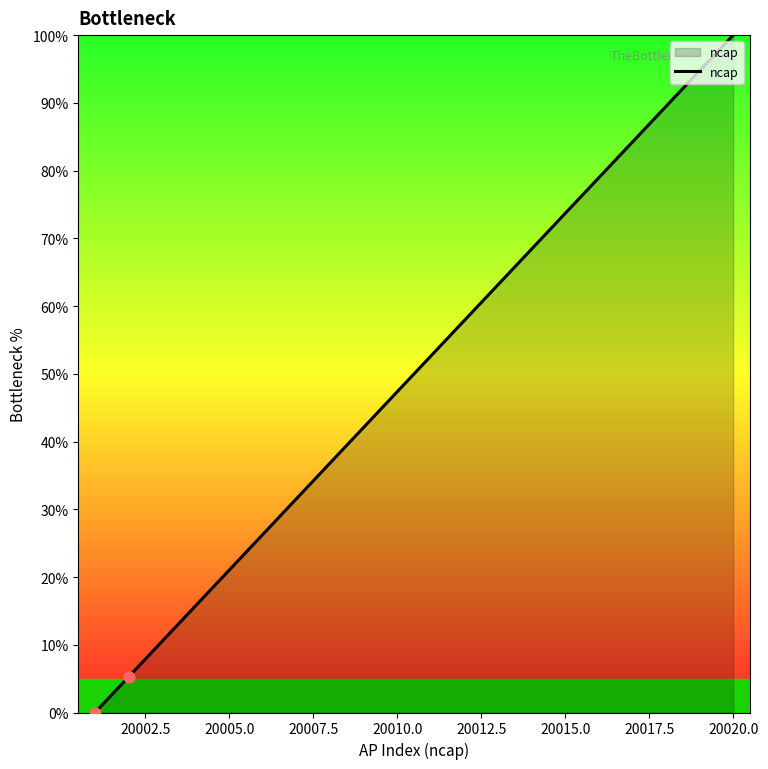

What is the difference between the maximum and minimum values?

100.0